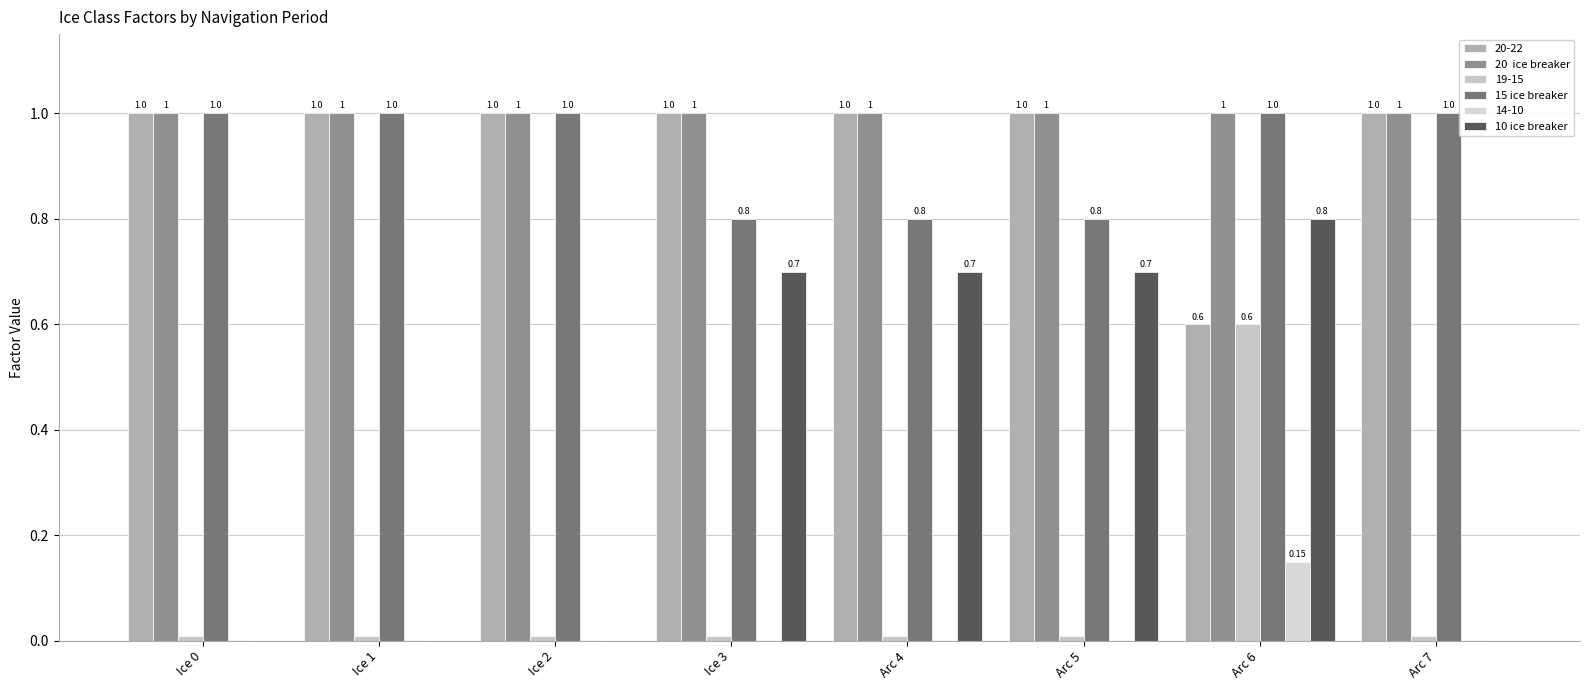

What position from the right is Arc 7?

1